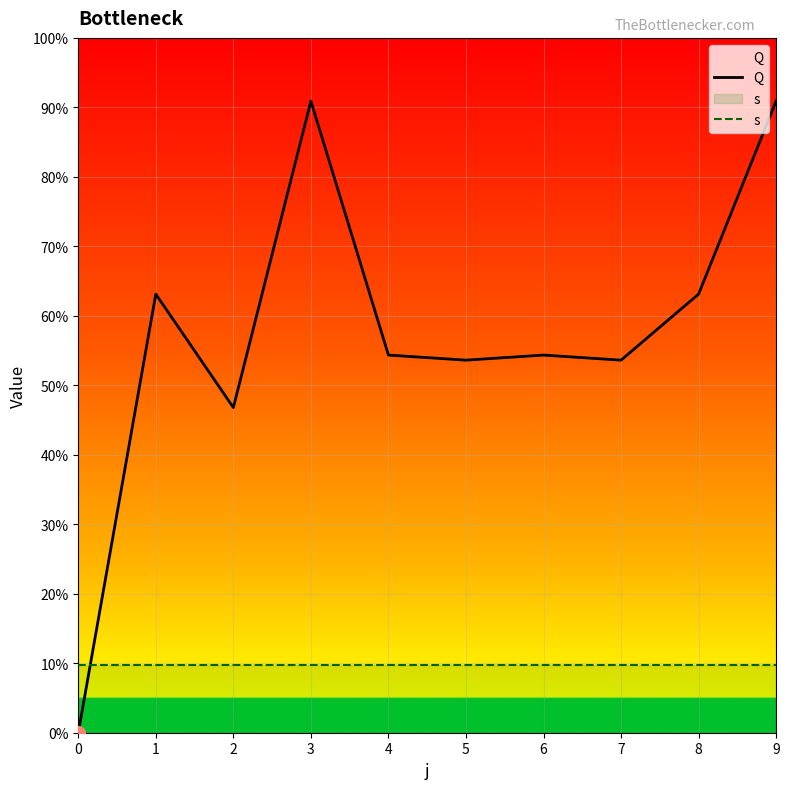

Is the value of Q at 5 greater than the value of s at 0?

Yes